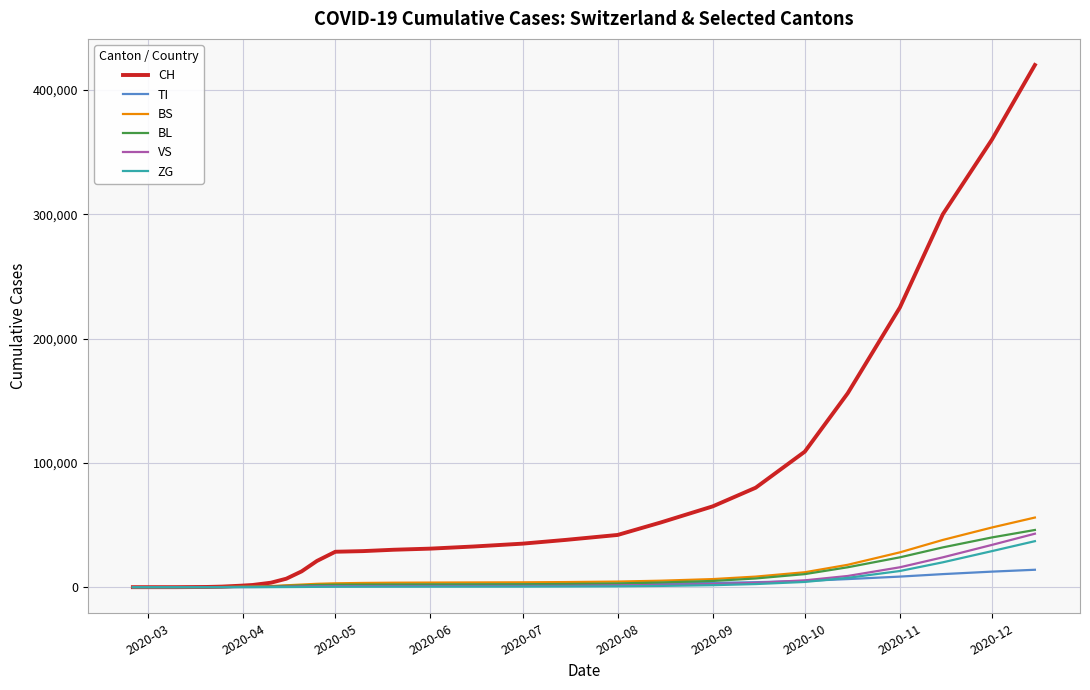

What is the maximum value for BS?

56000